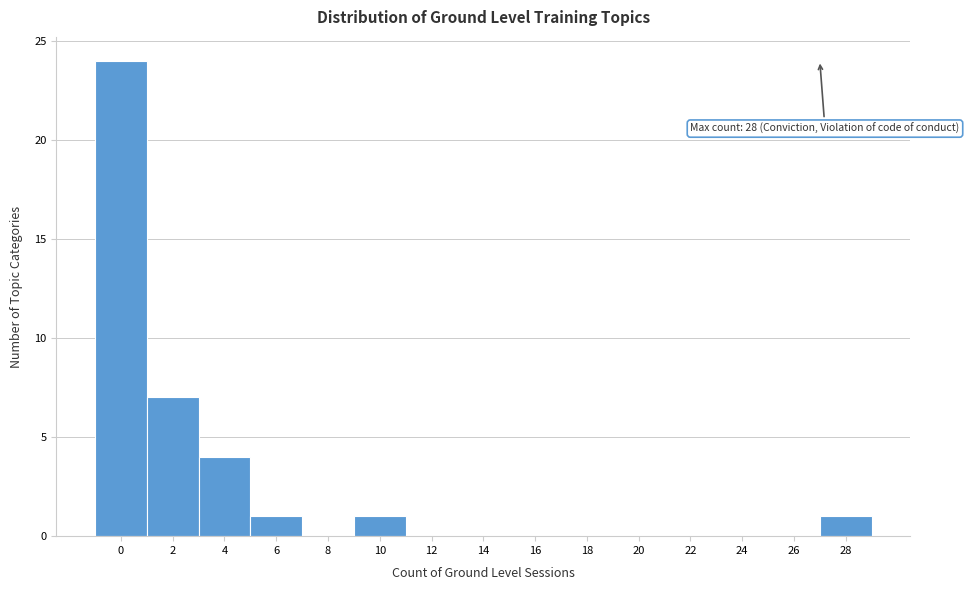

Reading left to right, list all the values displayed in this chart.

0=24	2=7	4=4	6=1	8=0	10=1	12=0	14=0	16=0	18=0	20=0	22=0	24=0	26=0	28=1